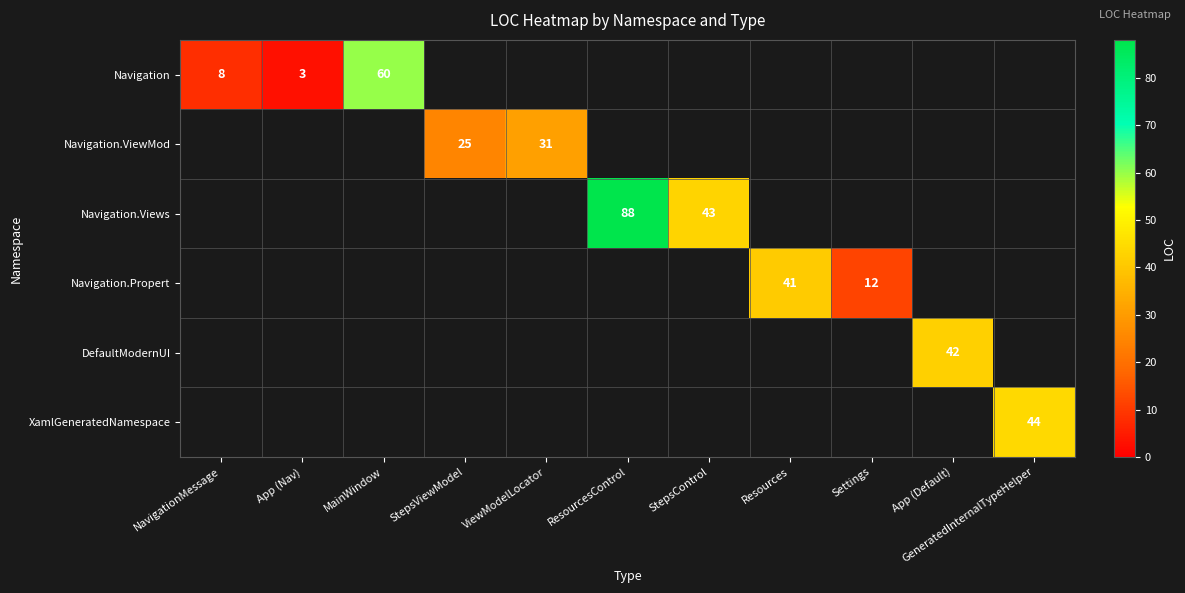

The value of Navigation.Views at StepsControl is 43. True or false?

True